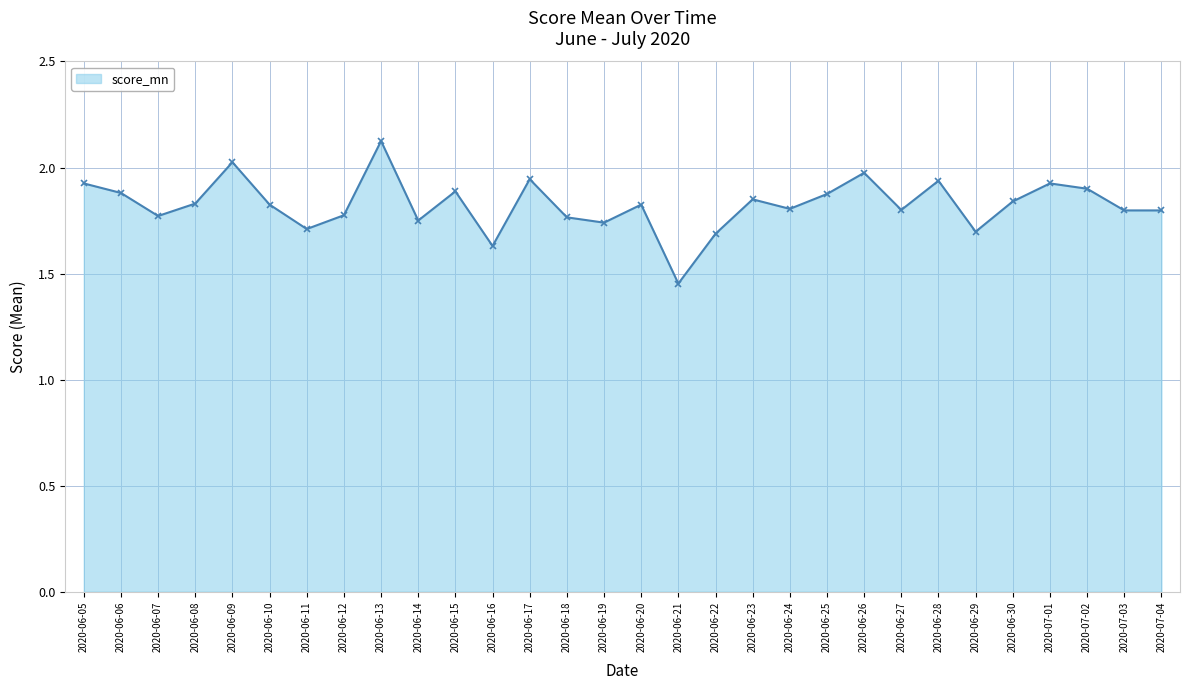

What is the difference between the values at 2020-06-15 and 2020-06-10?

0.1